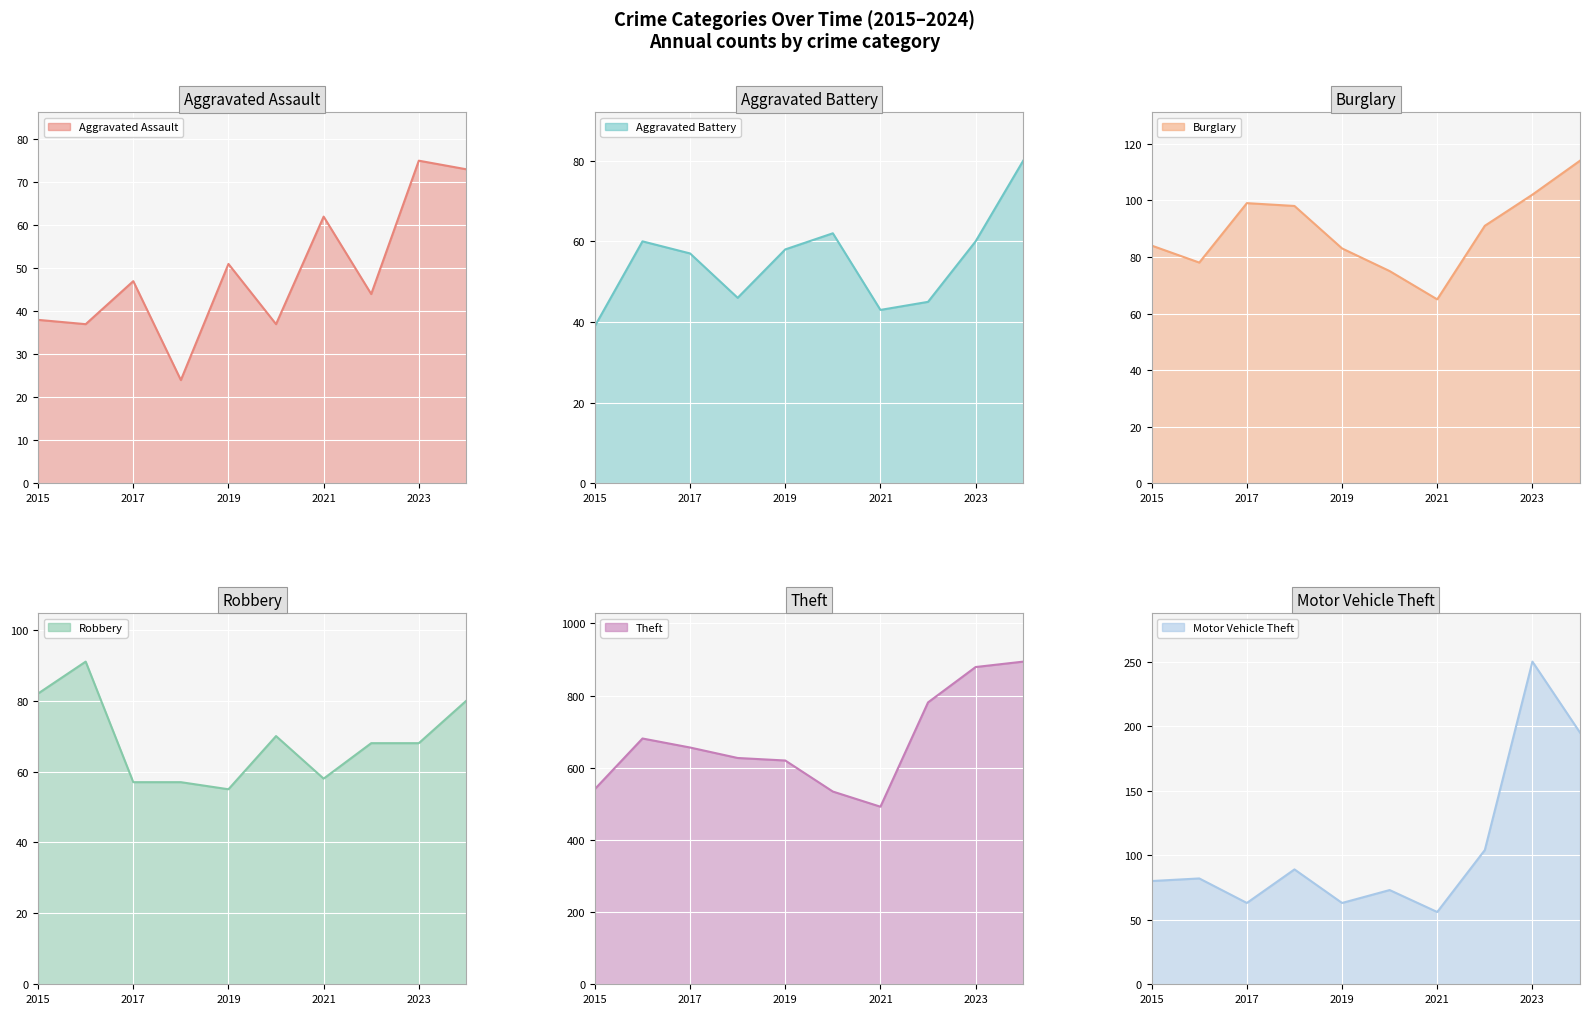

How many data points in Robbery are less than 68?

4